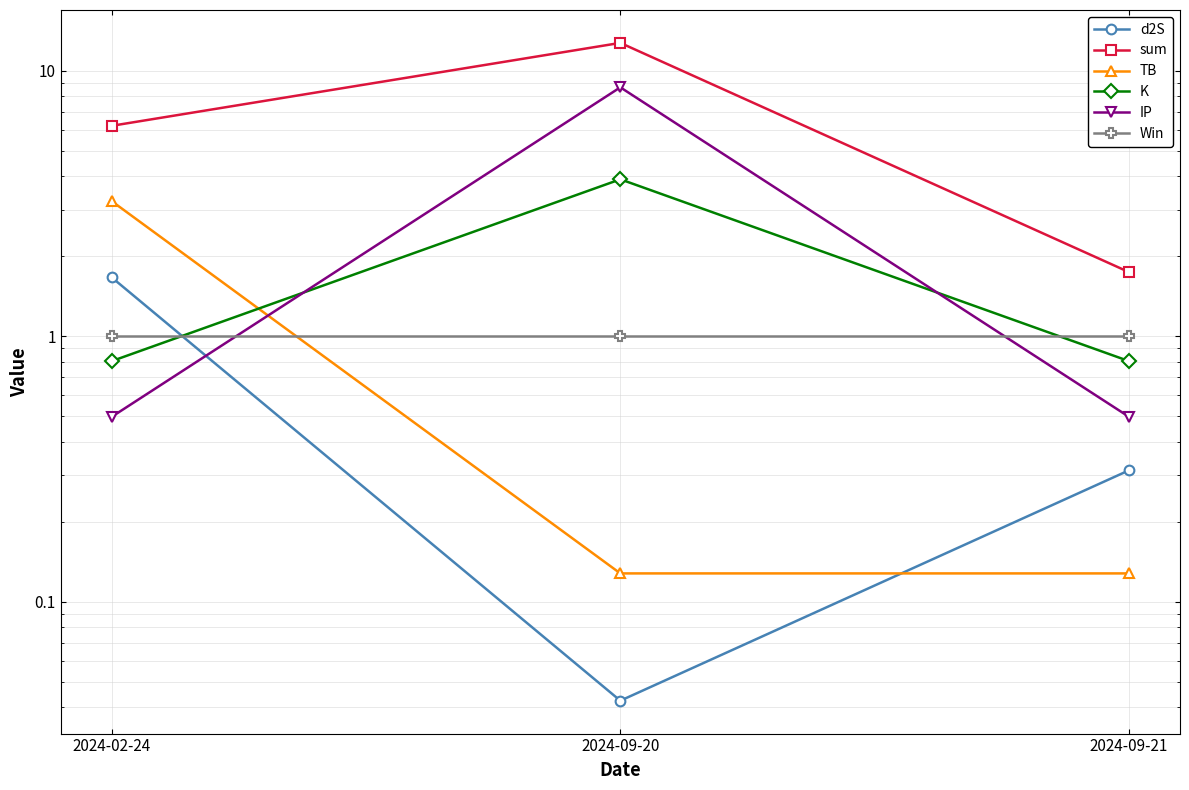

Is it true that Win equals 0.5 at 2024-02-24?

False